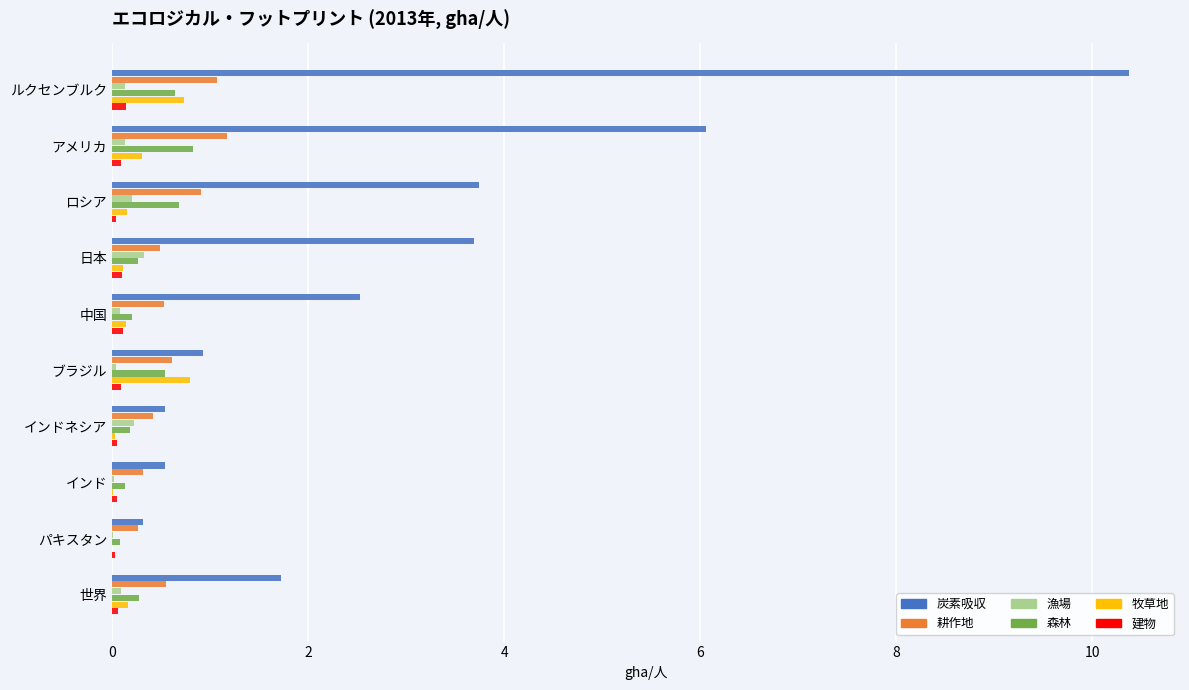

What is the sum of all 炭素吸収 values?

30.4